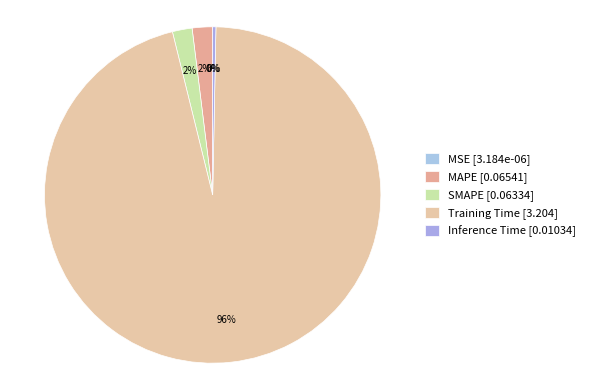

What is the smallest slice in the pie chart?

MSE